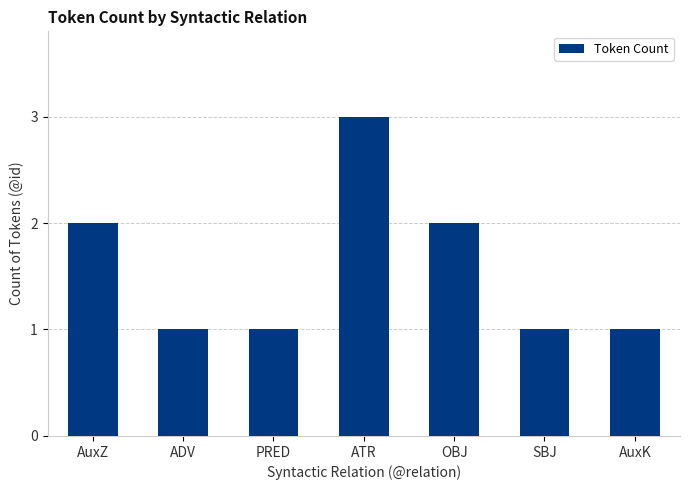

At which category does the chart reach its peak across all series?

ATR